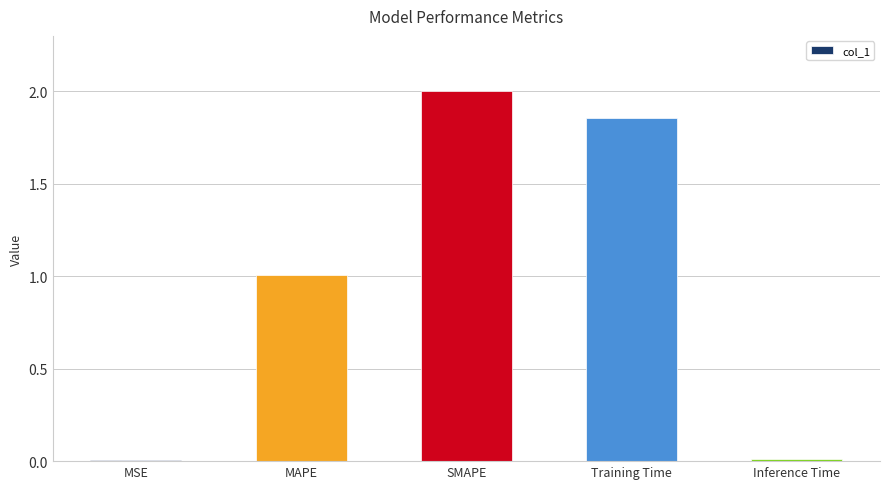

Is it true that the value at MAPE is 1.0?

True